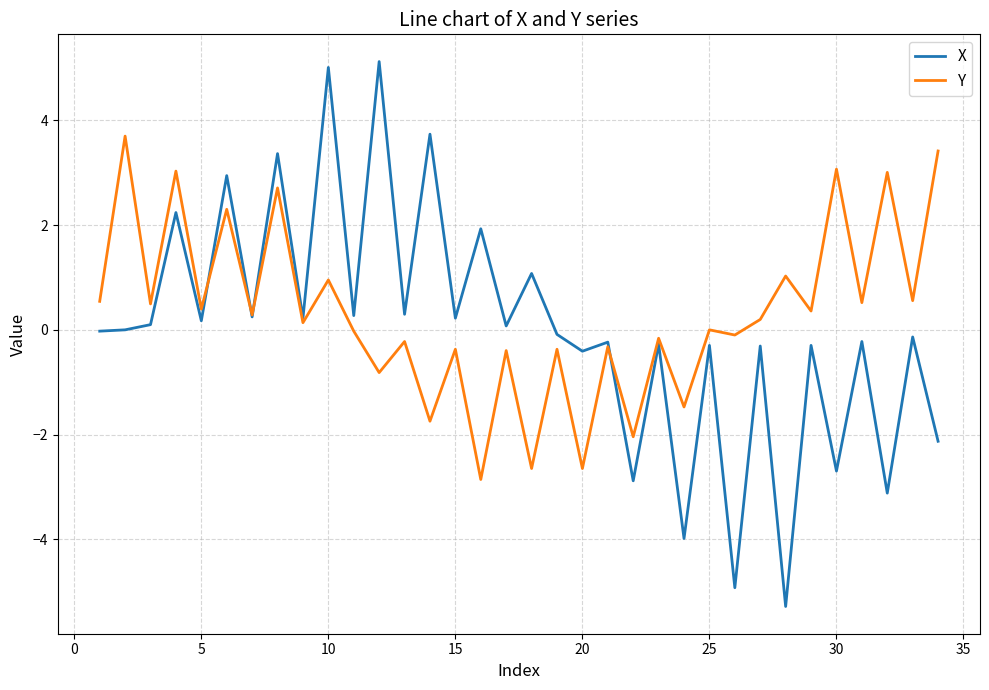

What is the minimum value shown in the chart?

-5.3